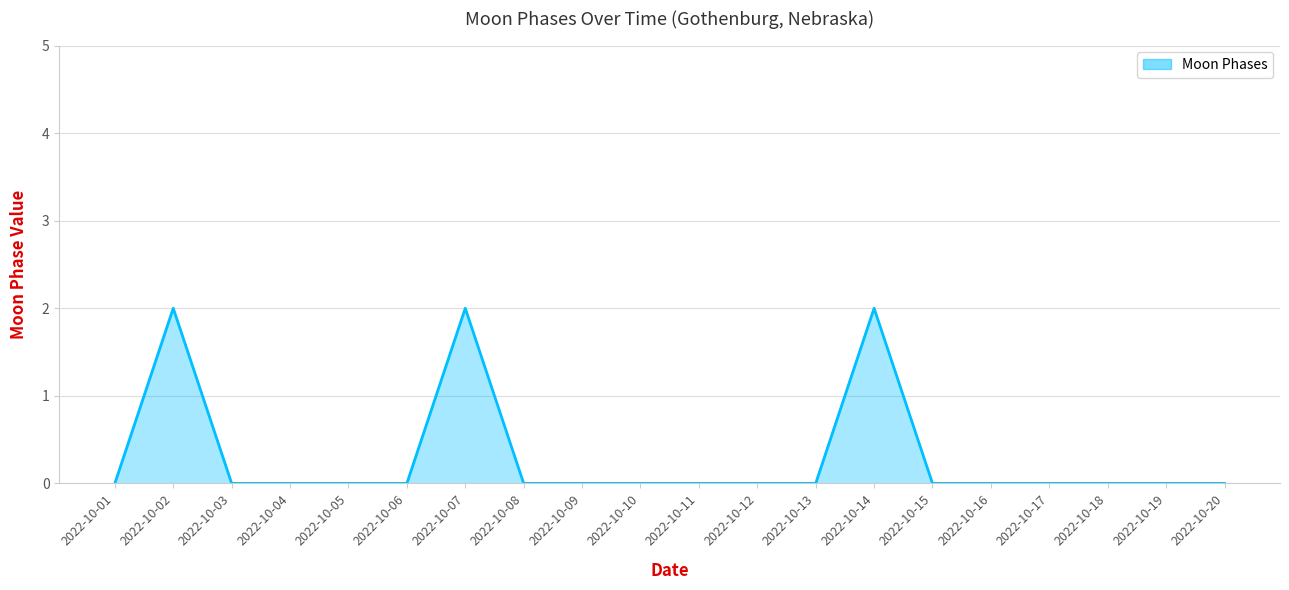

The value at 2022-10-14 is 2. True or false?

True